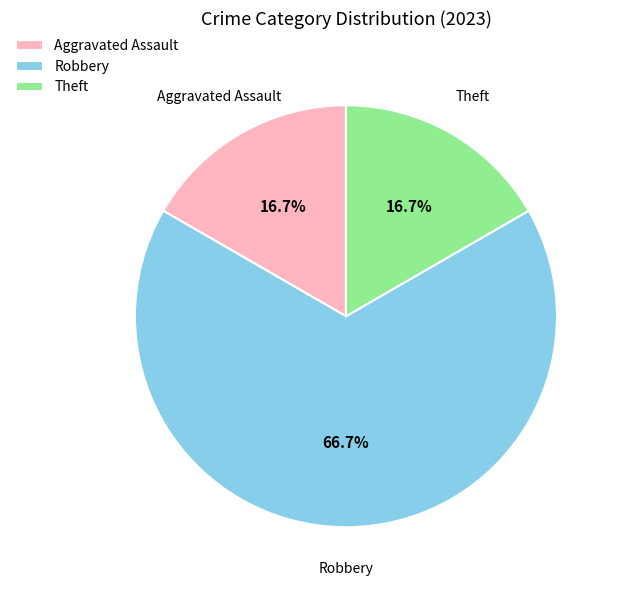

Is there a majority slice in this chart?

Yes